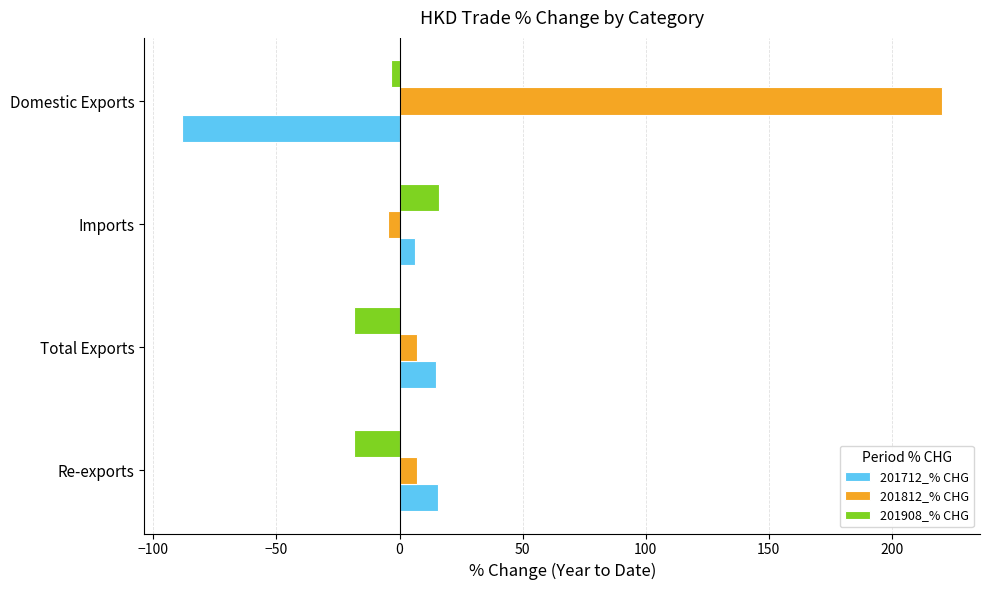

What is the maximum value shown in the chart?

220.4